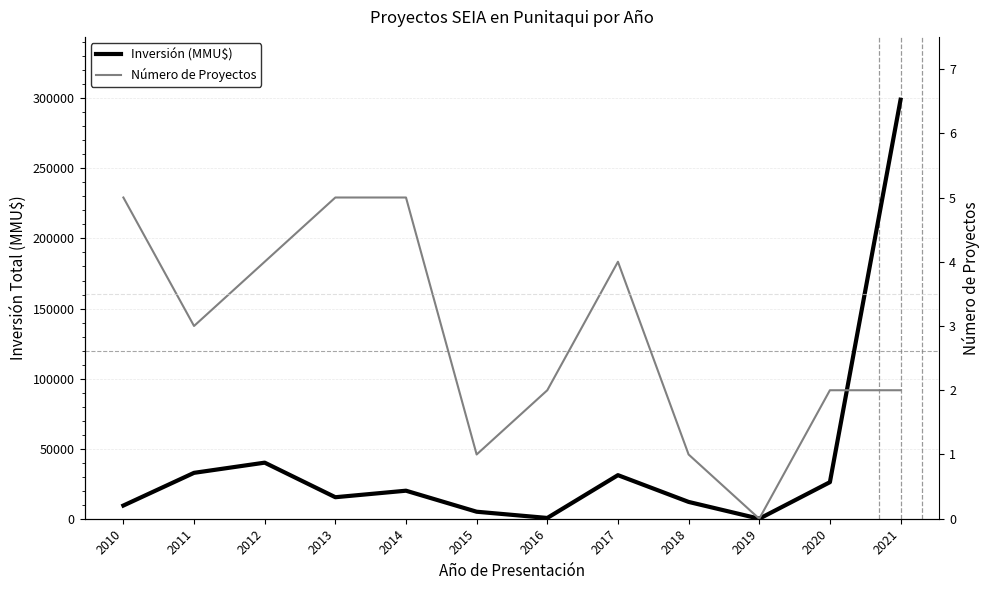

Which series changed the most between 2011 and 2020?

Inversión (MMU$)